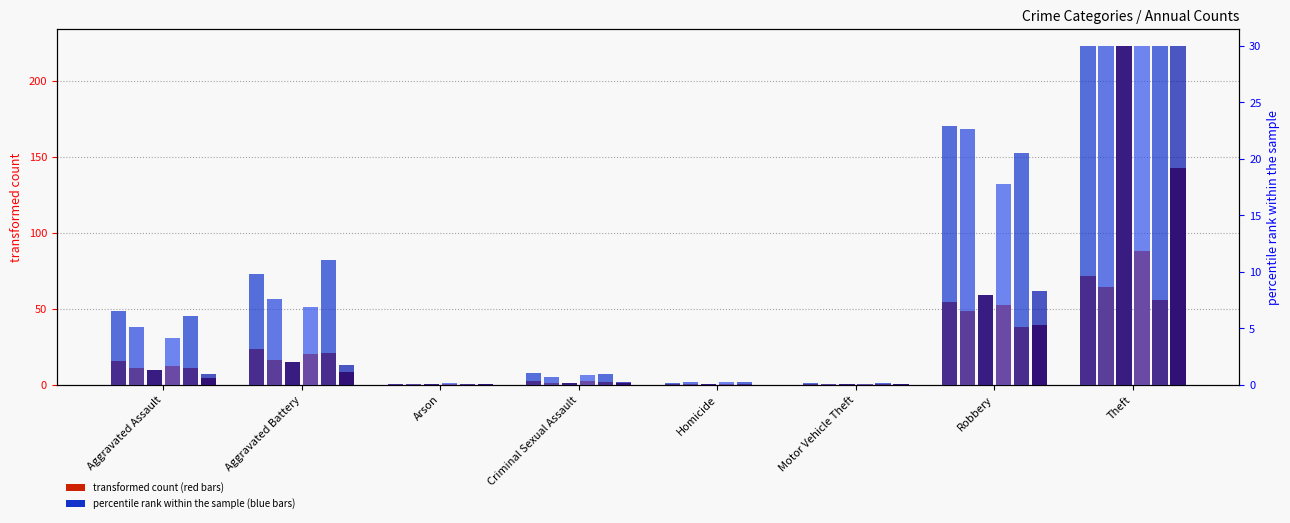

What is the difference between the second highest and minimum values in the 2022 series?

51.9